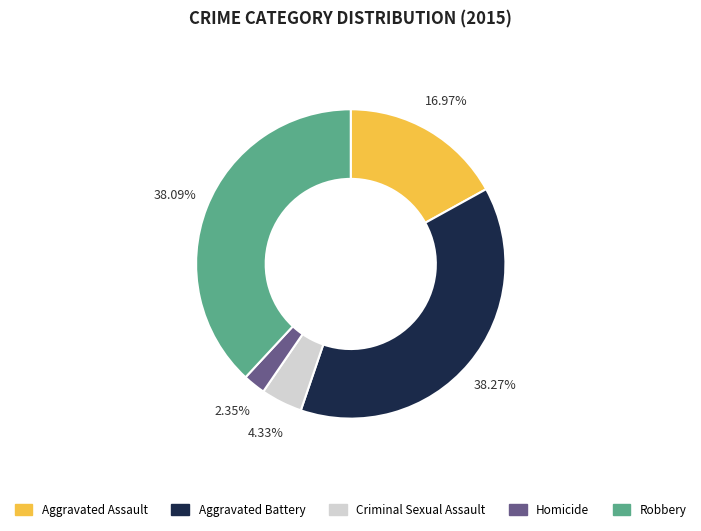

Is it true that Robbery is 27% of the pie?

False